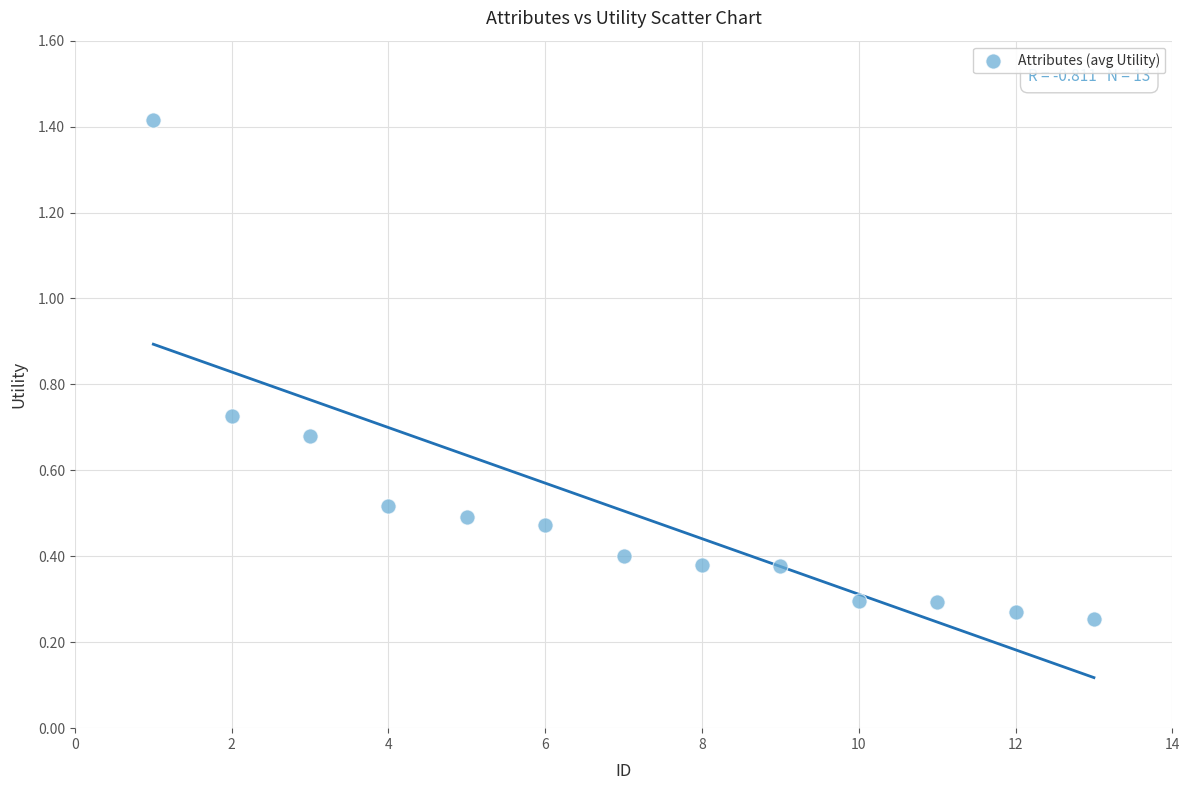

What is the range of Y values (max minus min)?

1.2